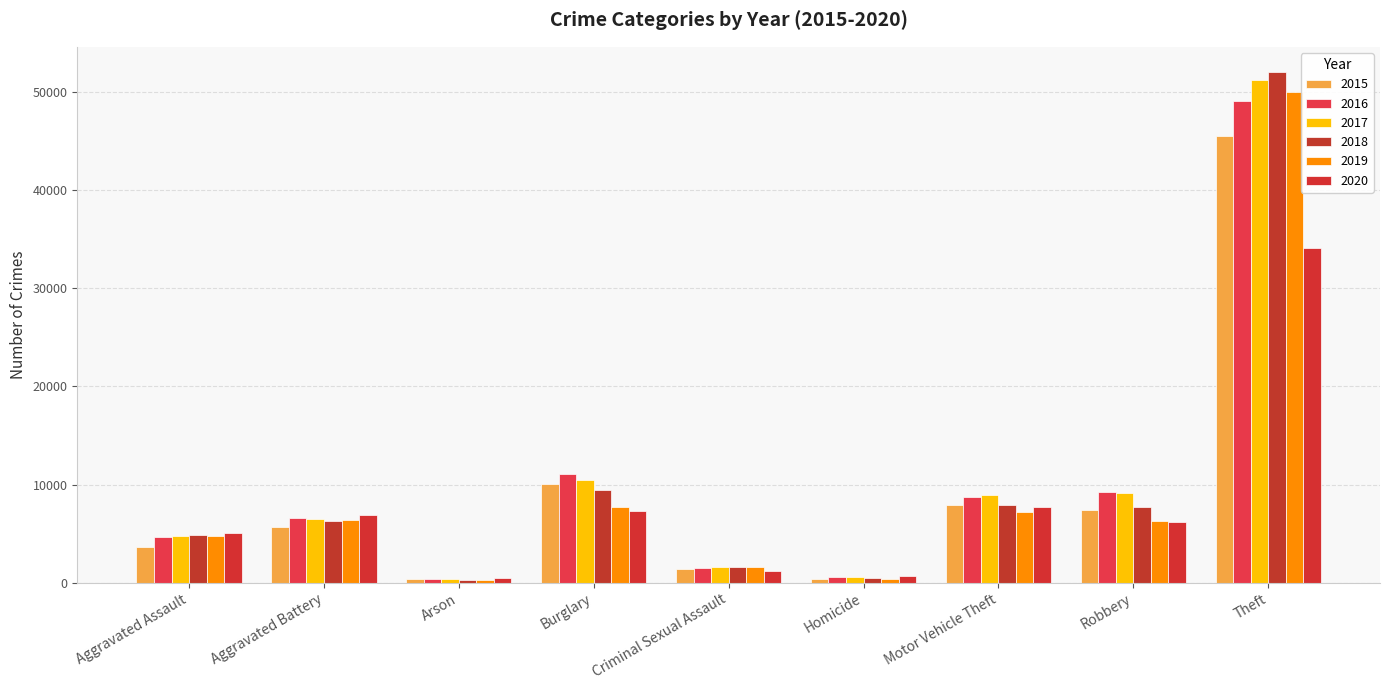

How many bars are there in total?

54